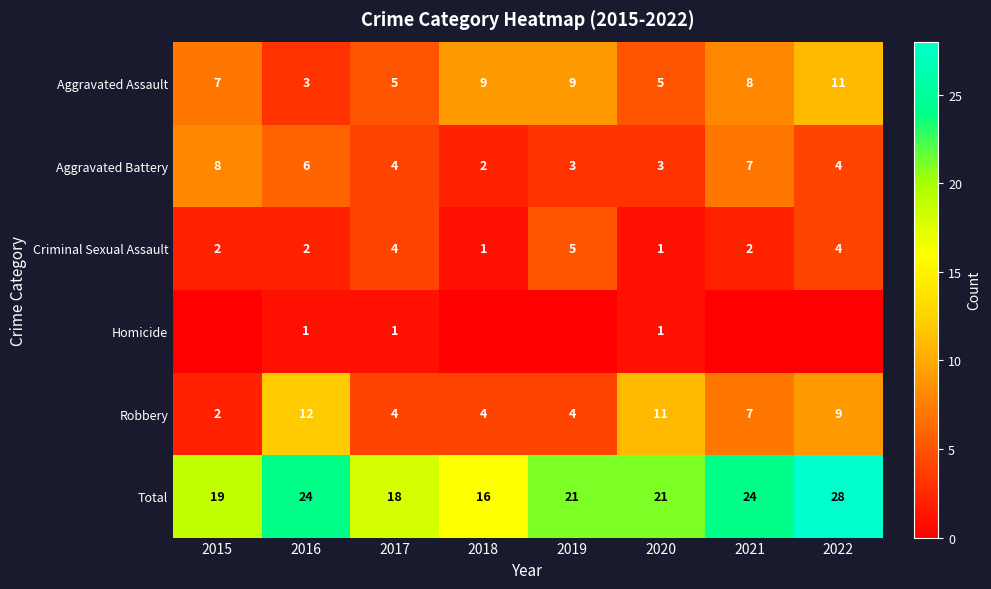

How many data points in Criminal Sexual Assault are less than 2?

2